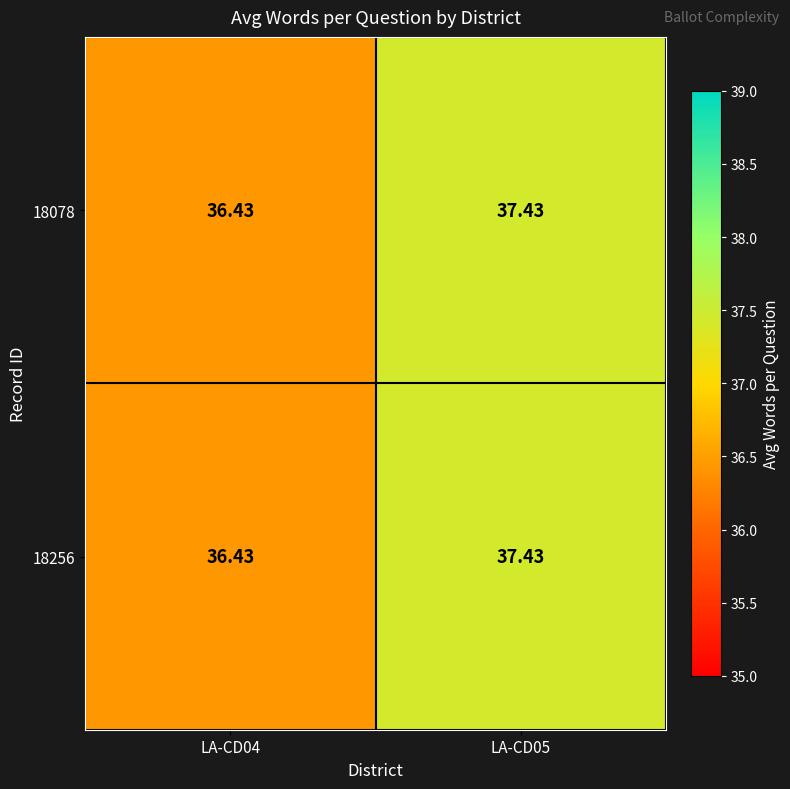

Reading left to right, transcribe all the data shown in this chart.

18078: LA-CD04=36.4	LA-CD05=37.4
18256: LA-CD04=36.4	LA-CD05=37.4